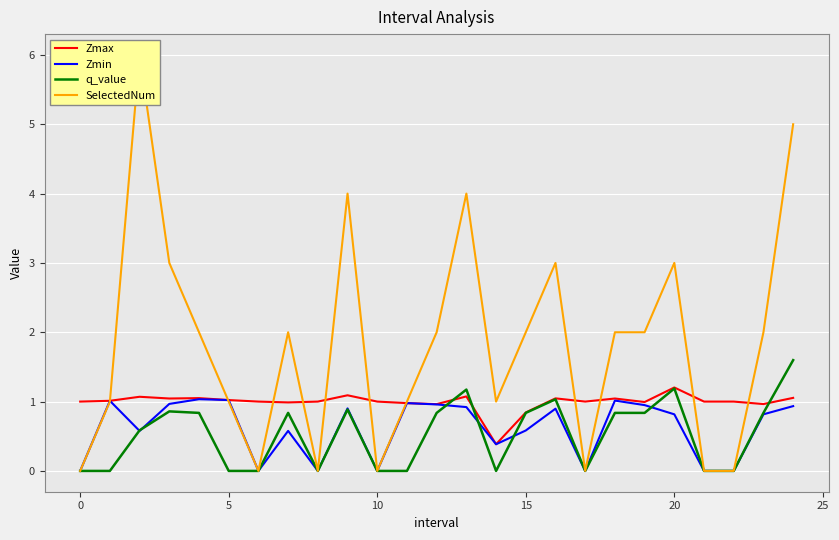

At 17, list the series in order from smallest to largest.

Zmin, q_value, SelectedNum, Zmax